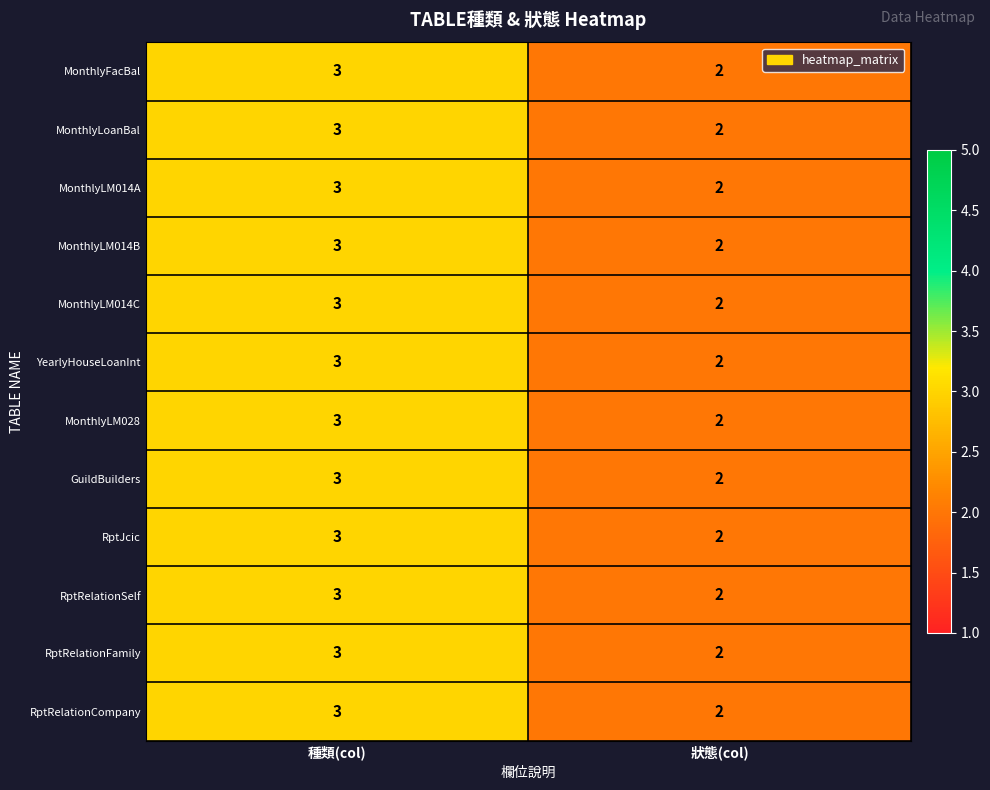

Is it true that RptRelationSelf equals 3 at 種類(col)?

True